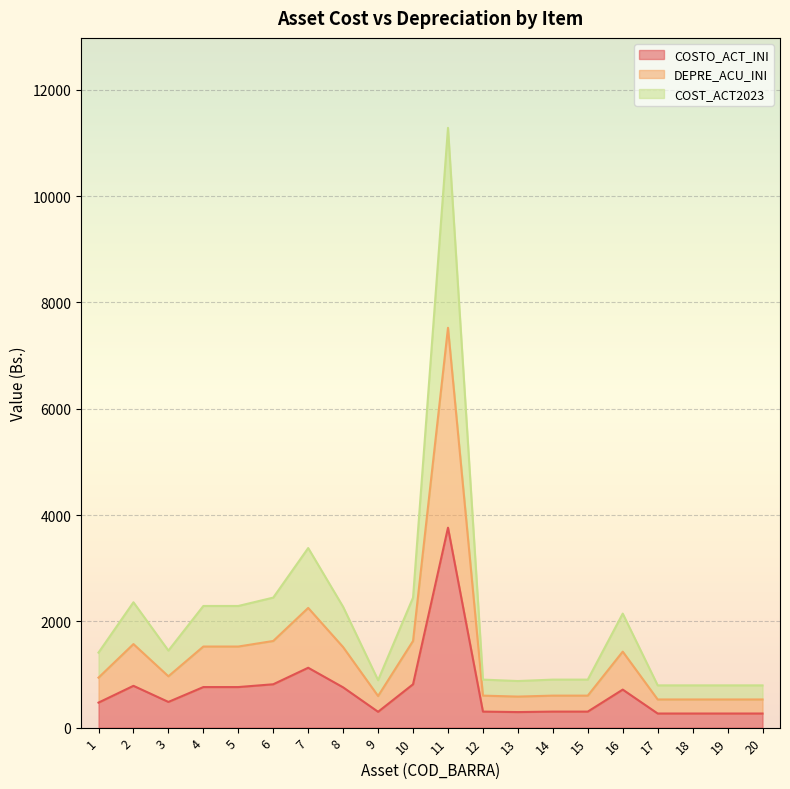

Rank the series by their average value, from highest to lowest.

COST_ACT2023, DEPRE_ACU_INI, COSTO_ACT_INI